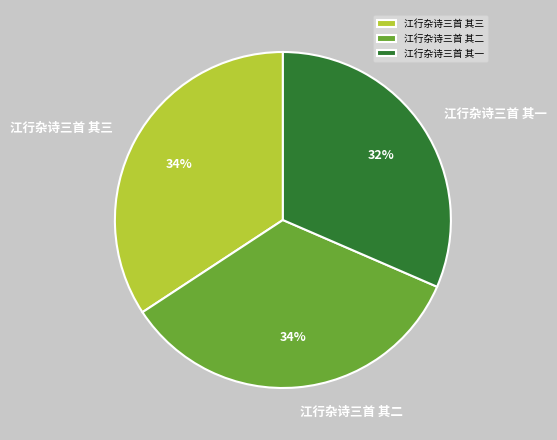

Combined, do 江行杂诗三首 其三 and 江行杂诗三首 其二 account for over 50%?

Yes